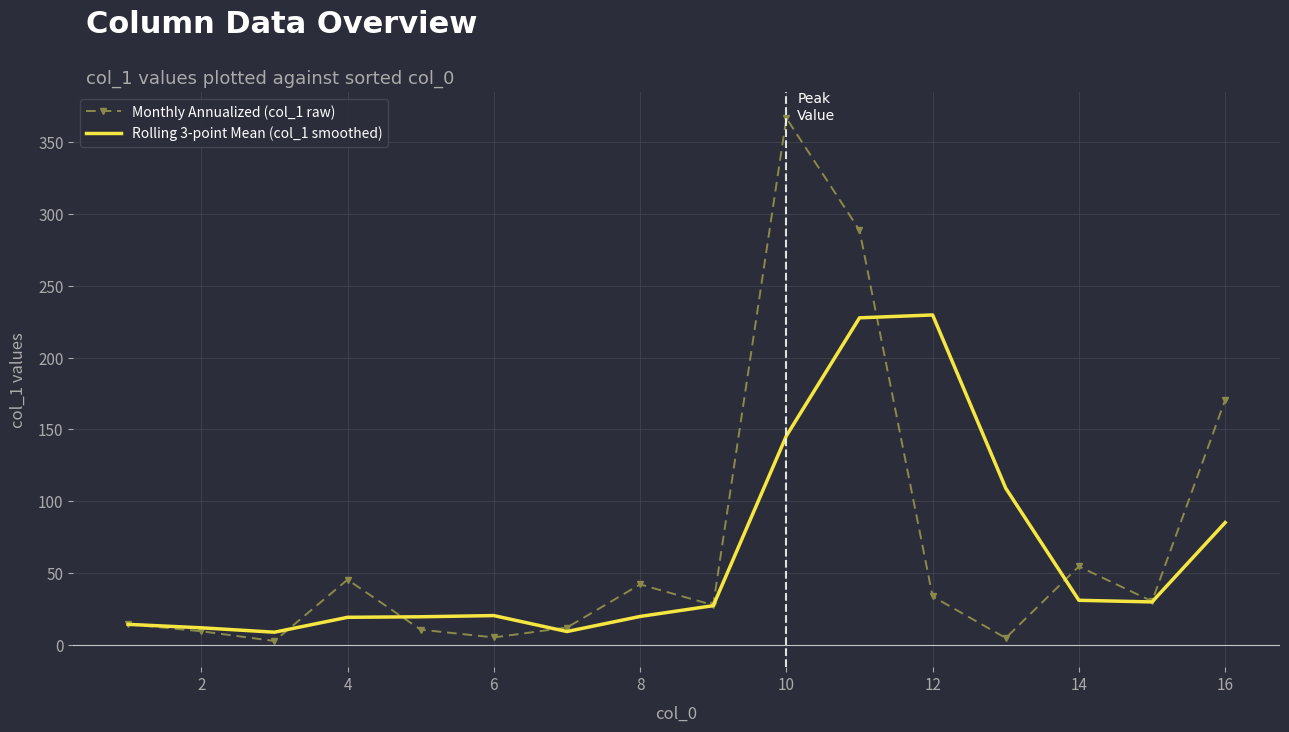

What is the maximum value shown in the chart?

366.6